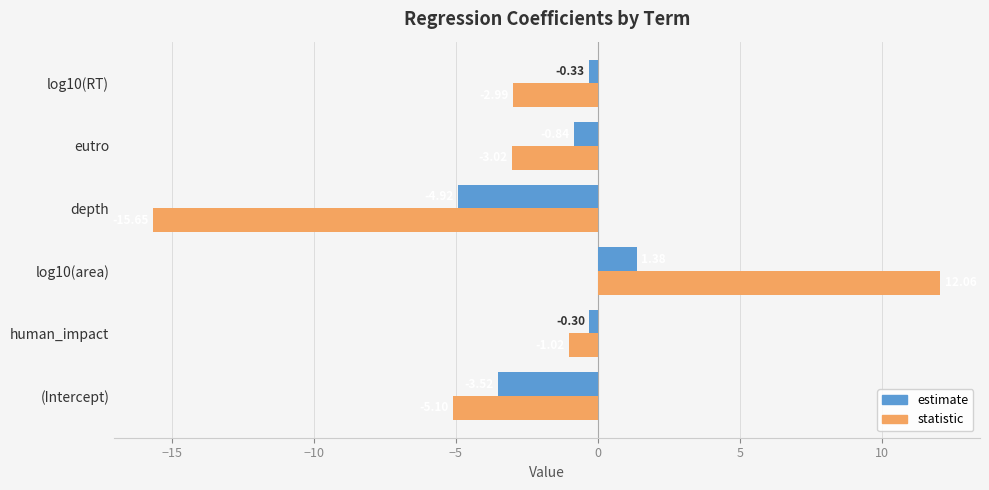

What is the difference between the maximum and minimum values in the statistic series?

27.7